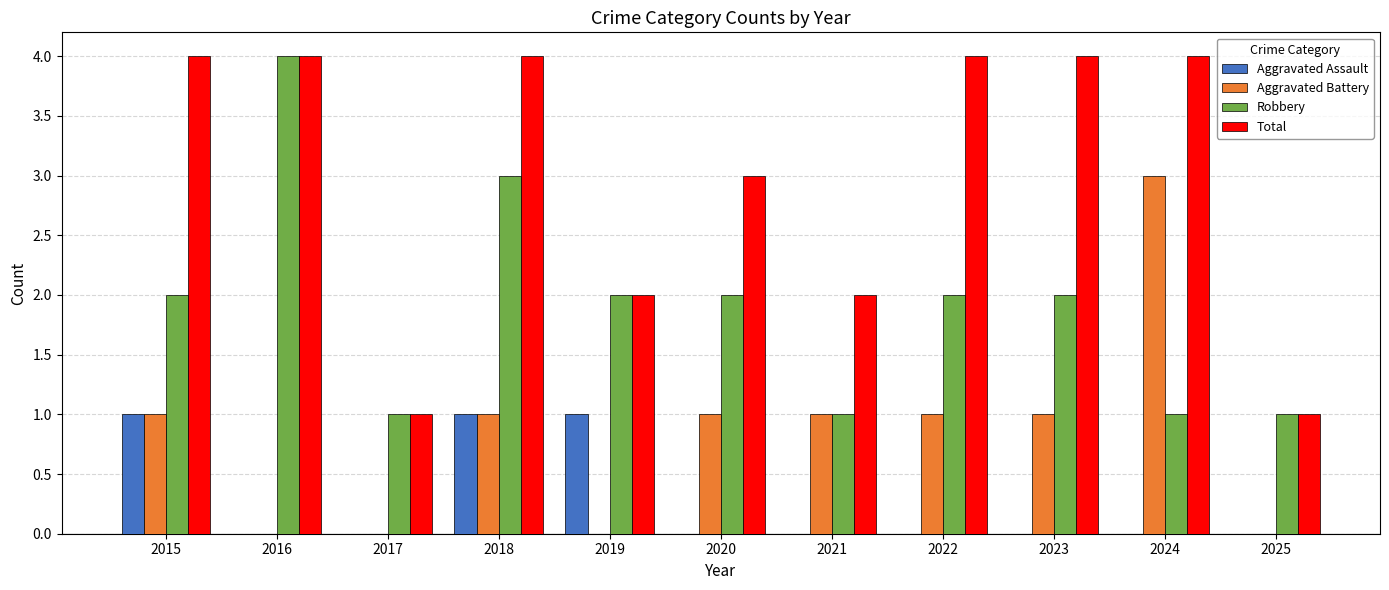

Is it true that Robbery equals 3 at 2022?

False